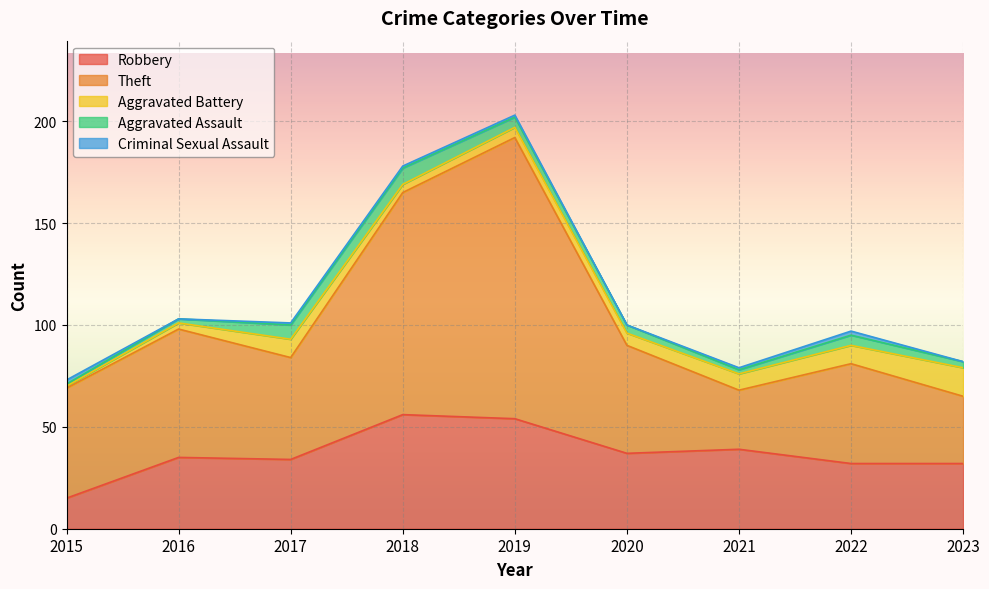

What is the average value of the Aggravated Battery series?

7